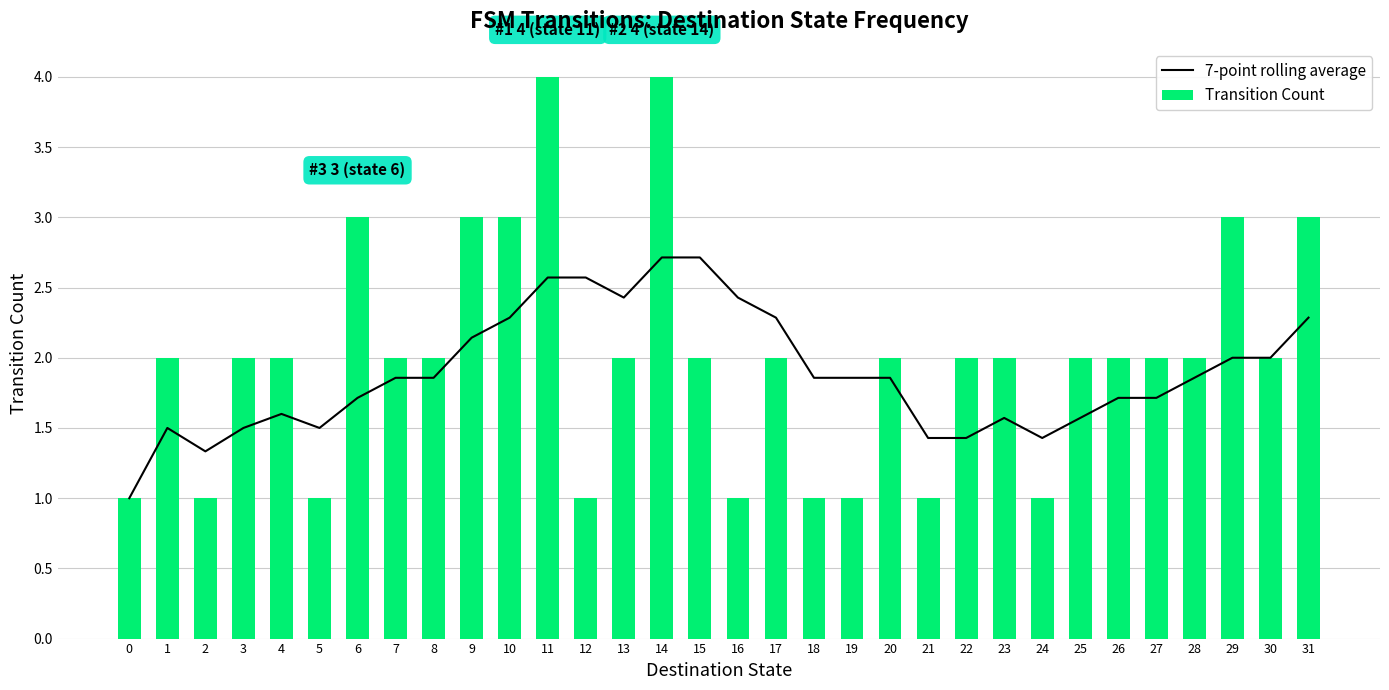

Where does the Transition Count series first go above 2?

6